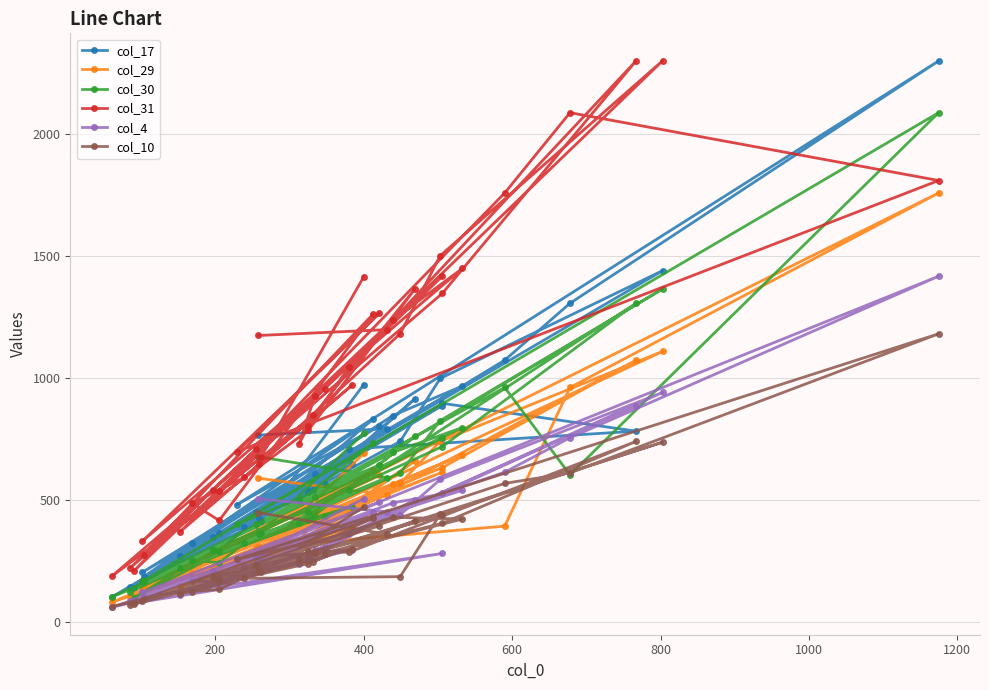

Which series ends up on top after the final intersection of col_4 and col_30?

col_30